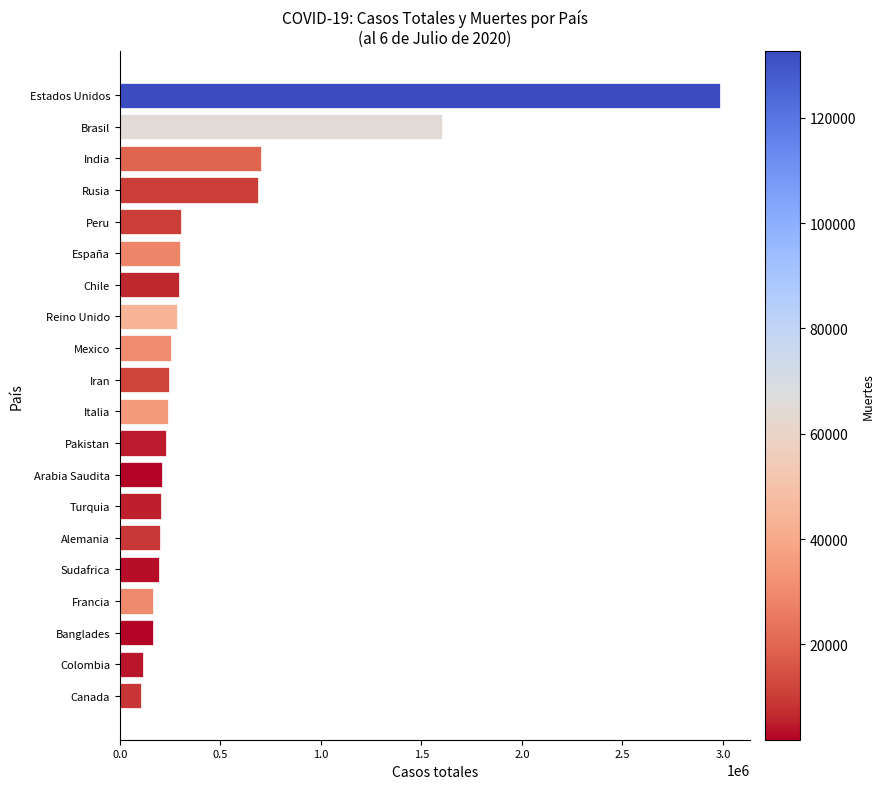

What is the label of the 4th bar from the top?

Rusia